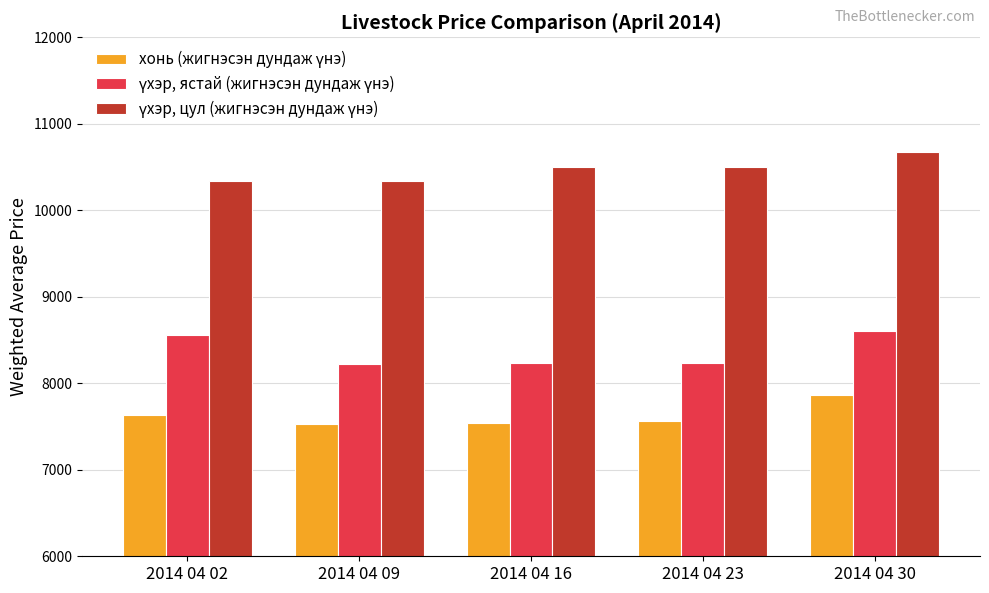

How many series are shown in this chart?

3